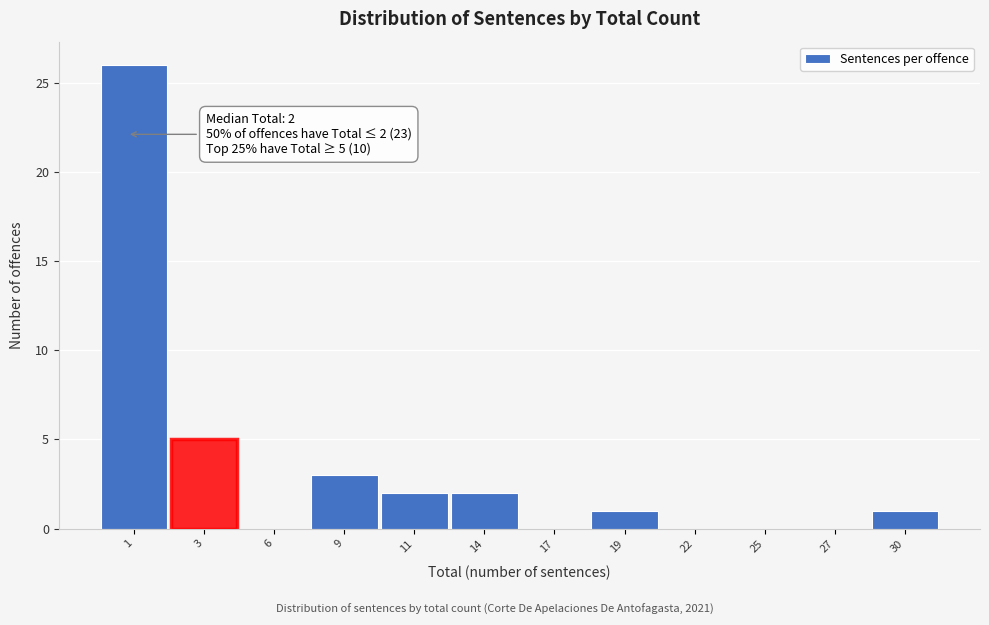

Reading left to right, what are all the values shown in this chart?

1=26	3=5	6=0	9=3	11=2	14=2	17=0	19=1	22=0	25=0	27=0	30=1